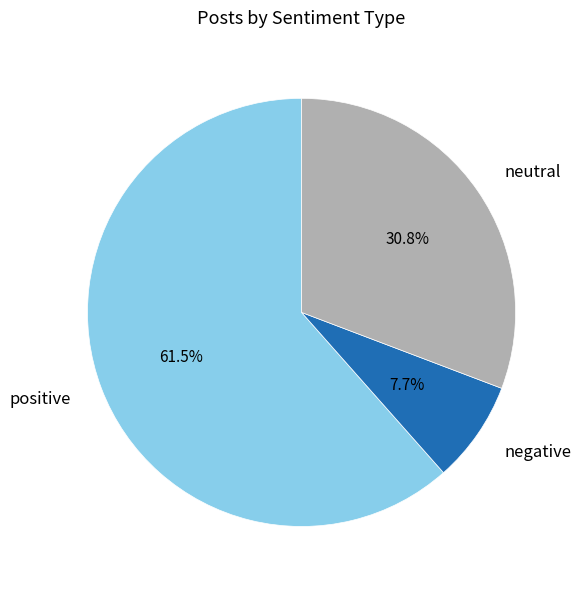

How many slices are in this pie chart?

3